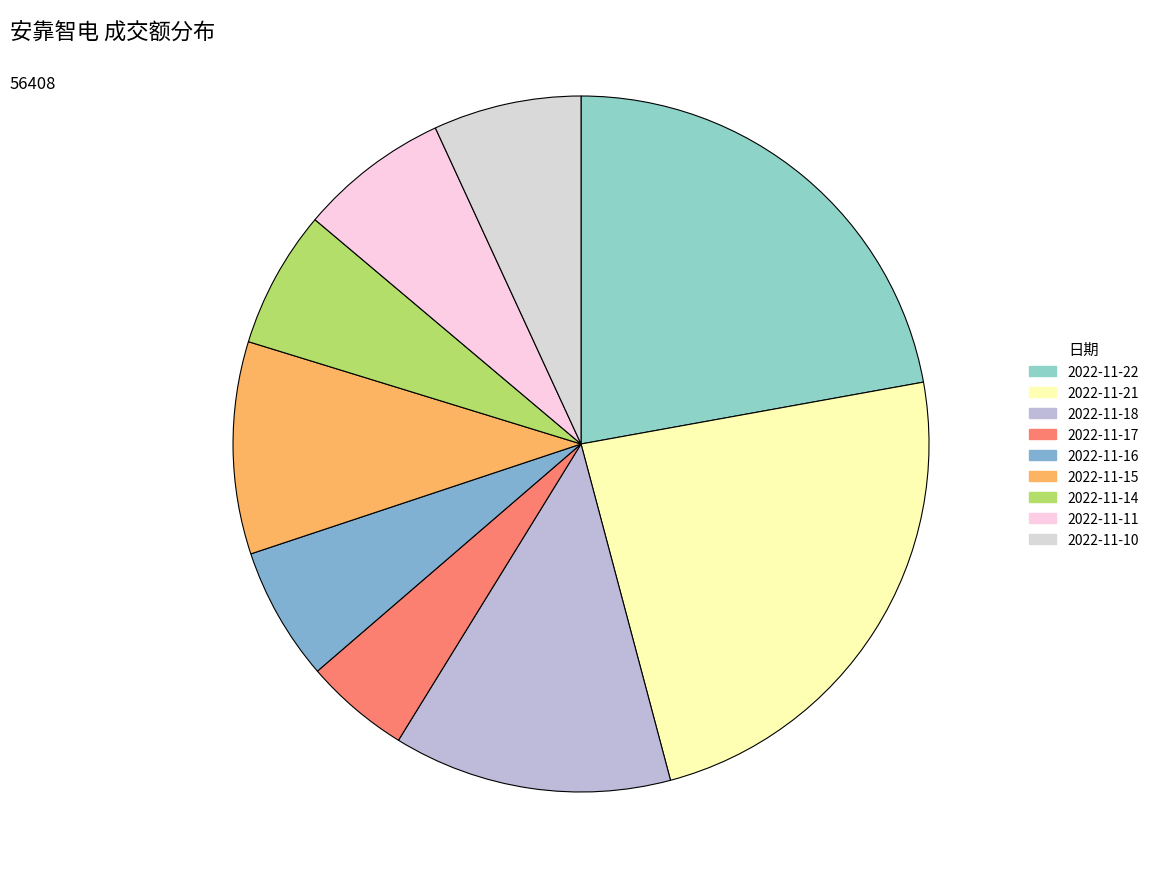

Count the number of slices in the pie.

9